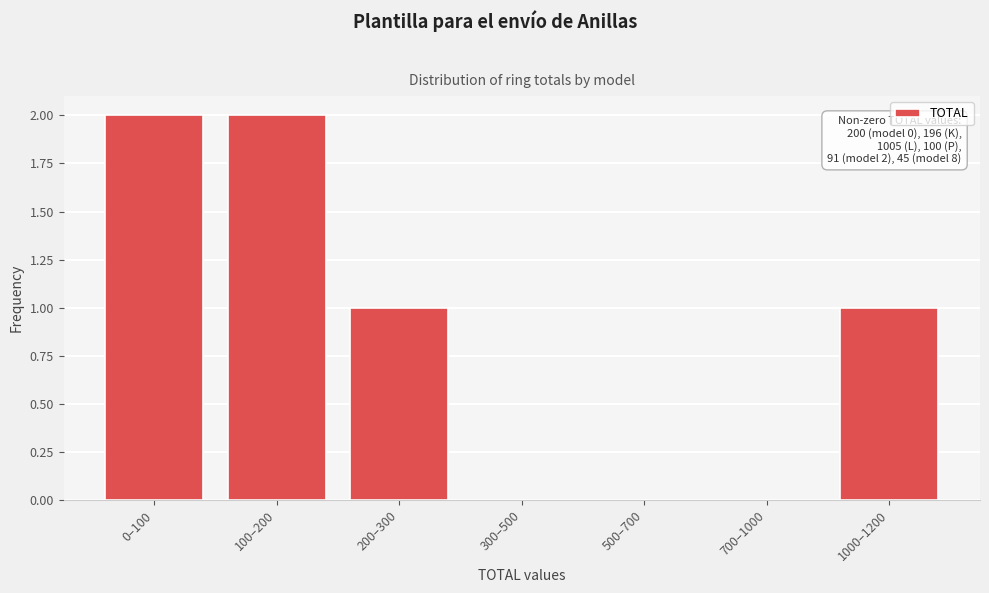

Reading left to right, what are all the values shown in this chart?

0–100=2	100–200=2	200–300=1	300–500=0	500–700=0	700–1000=0	1000–1200=1